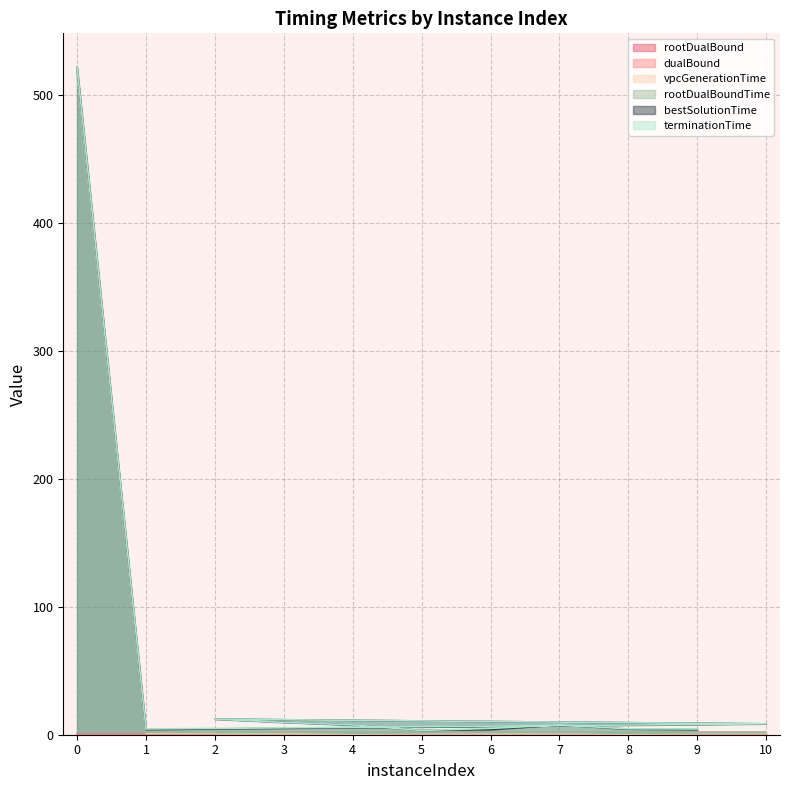

Reading right to left, what are all the values shown in this chart?

rootDualBound: 9=0.1	8=0.1	7=0.1	6=0.1	5=0.1	4=0.1	3=0.1	2=0.1	10=0.1	1=0.1	0=0.1
dualBound: 9=0.1	8=0.1	7=0.2	6=0.1	5=0.1	4=0.1	3=0.2	2=0.1	10=0.1	1=0.1	0=0.2
vpcGenerationTime: 9=1.1	8=0.8	7=1.1	6=1.0	5=1.1	4=0.8	3=1.1	2=1.1	10=1.1	1=1.1	0=518.0
rootDualBoundTime: 9=1.9	8=1.4	7=2.1	6=2.2	5=1.8	4=1.5	3=2.1	2=1.9	10=1.8	1=1.8	0=518.6
bestSolutionTime: 9=4.0	8=4.3	7=7.6	6=4.0	5=3.3	4=7.5	3=9.7	2=12.2	10=8.5	1=4.0	0=522.2
terminationTime: 9=4.5	8=4.6	7=7.6	6=4.9	5=3.3	4=7.7	3=9.7	2=12.2	10=8.5	1=4.5	0=522.2